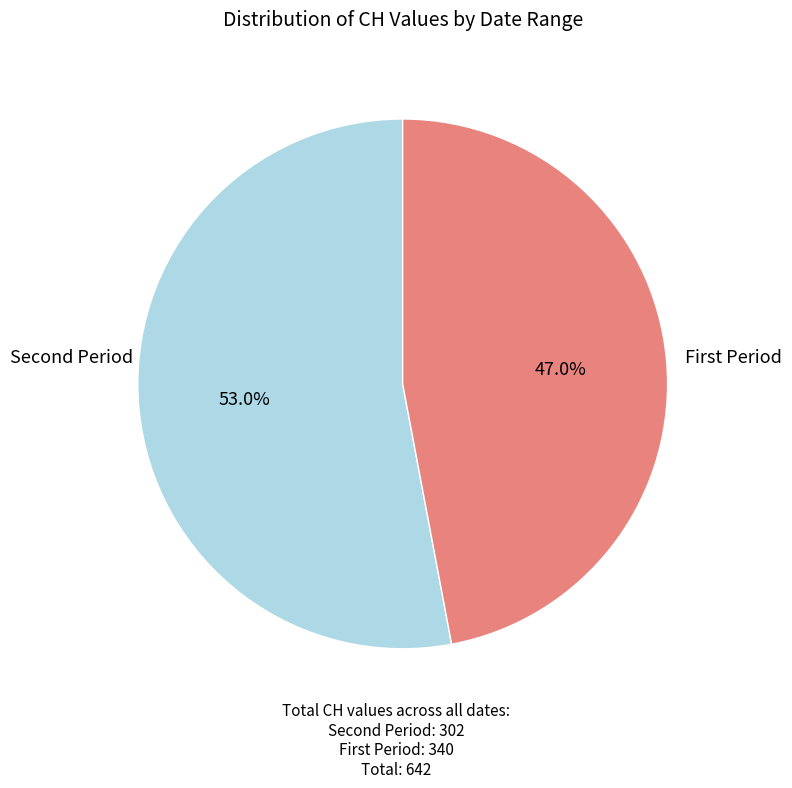

Count the number of slices in the pie.

2